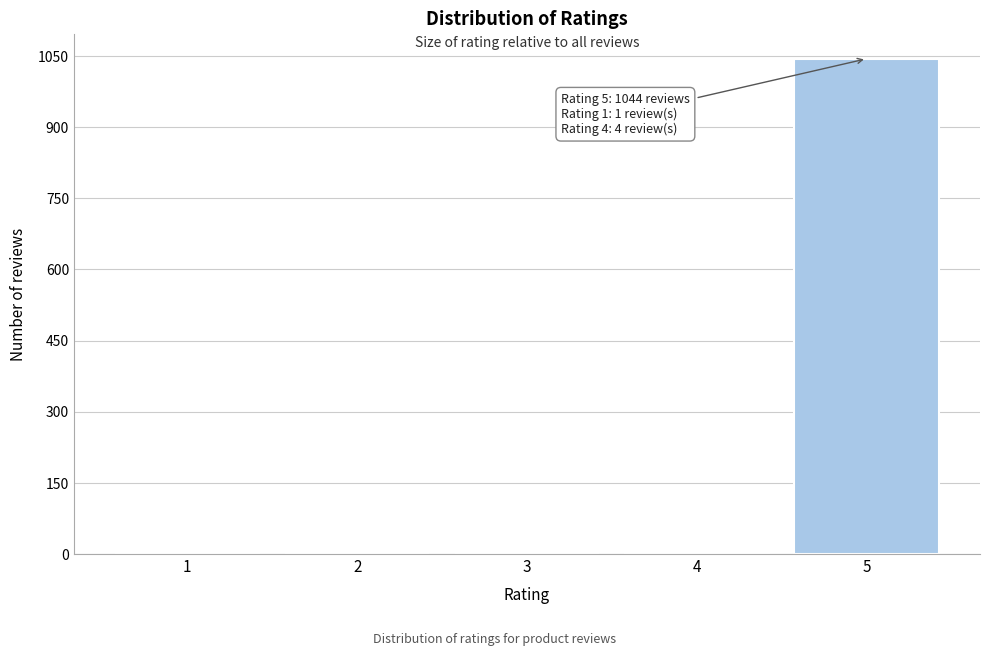

What is the sum of all values?

1051